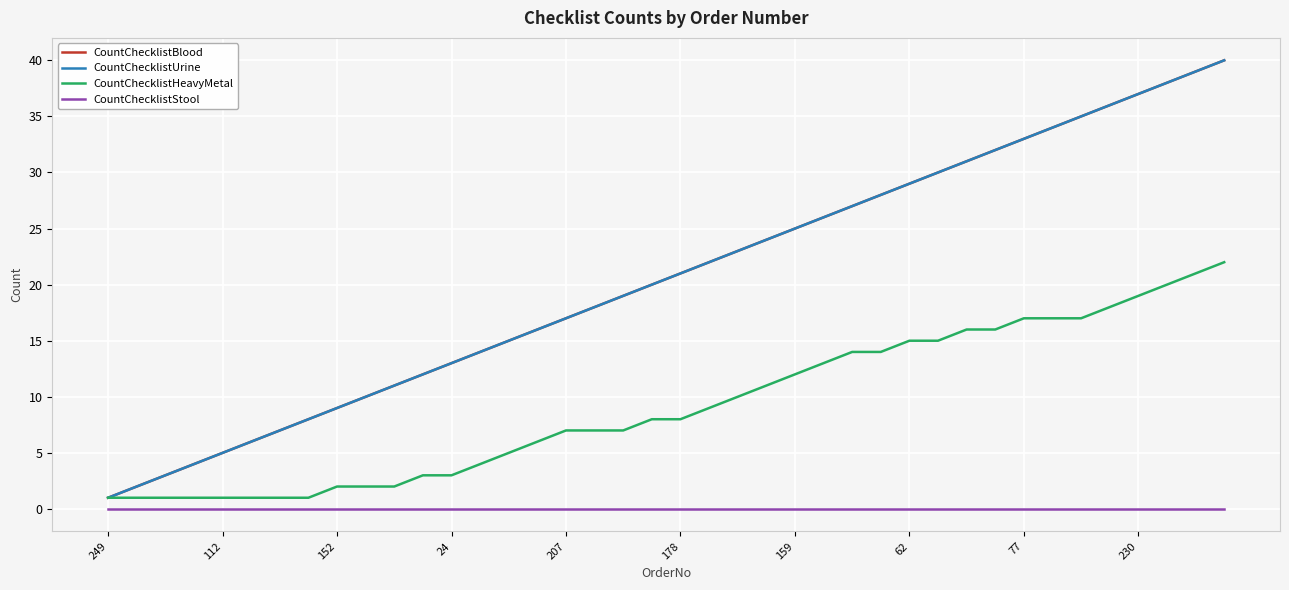

True or false: CountChecklistHeavyMetal and CountChecklistBlood intersect in this chart.

False